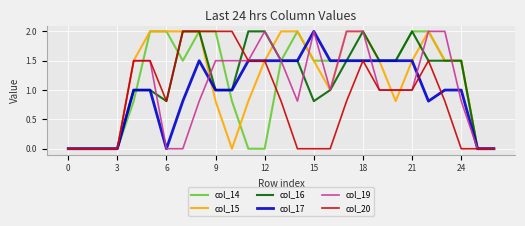

What is the maximum value shown in the chart?

2.0